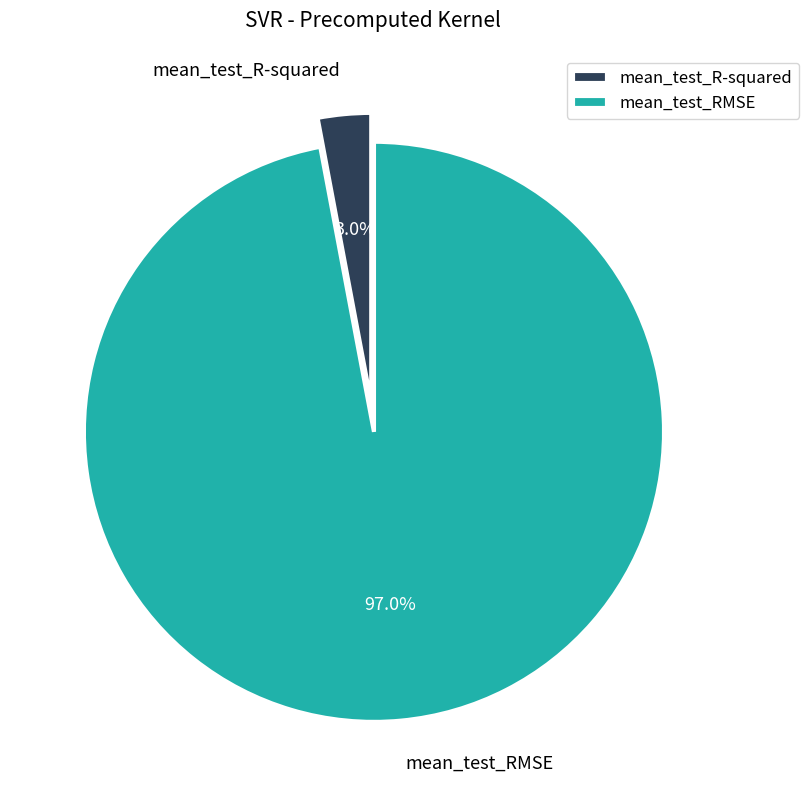

Count the number of slices in the pie.

2